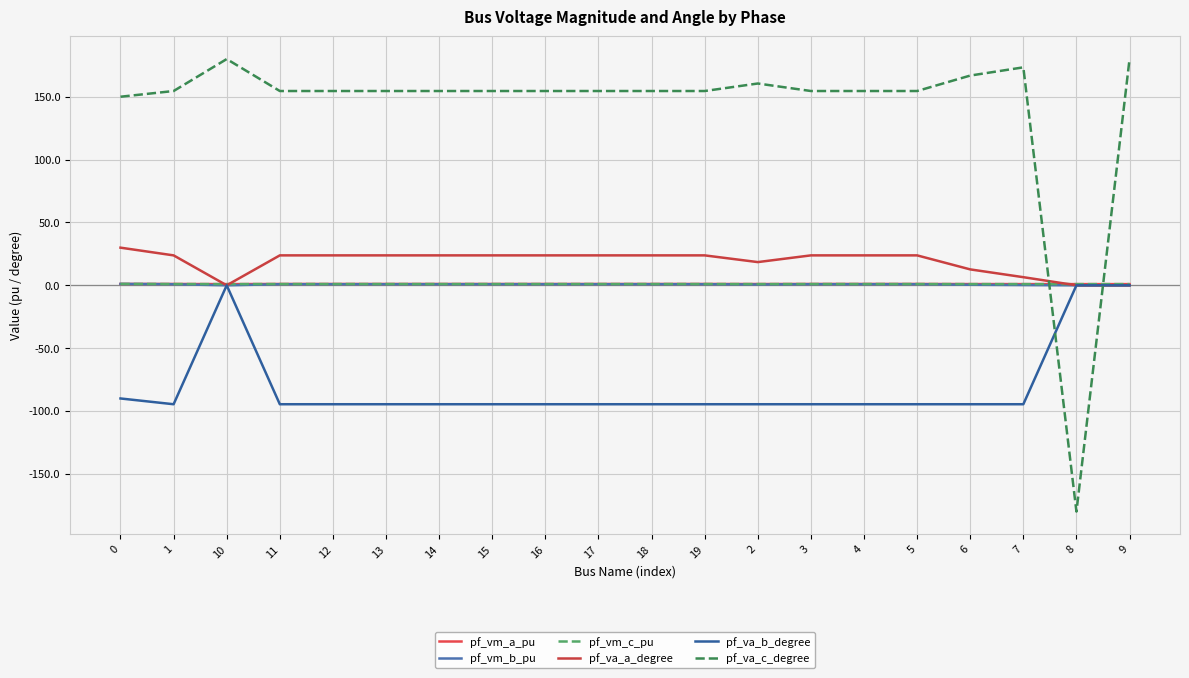

Where is pf_vm_b_pu nearest to the value 0?

10